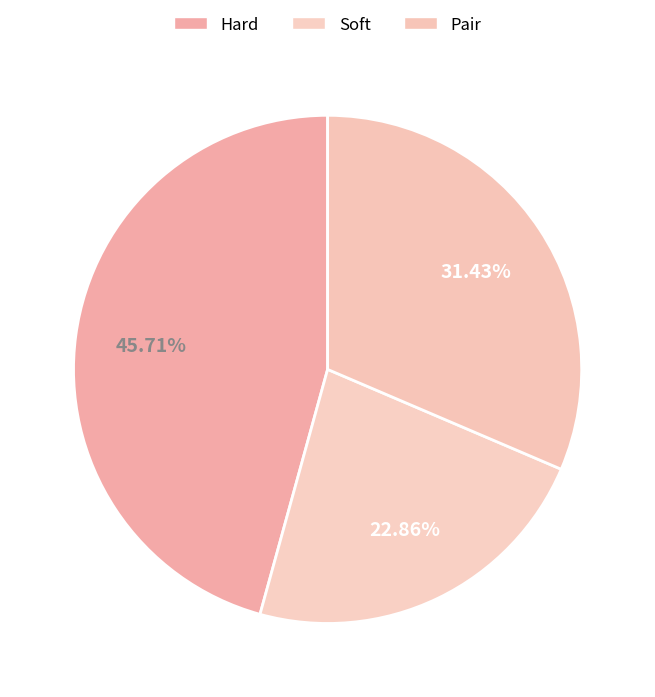

Is it true that Hard is 46% of the pie?

True